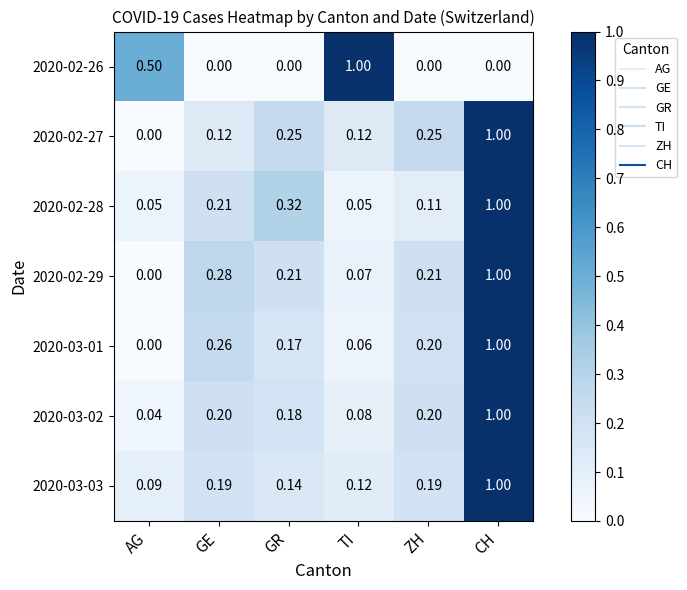

Is the value of 2020-03-02 at GE greater than the value of 2020-03-03 at GR?

Yes